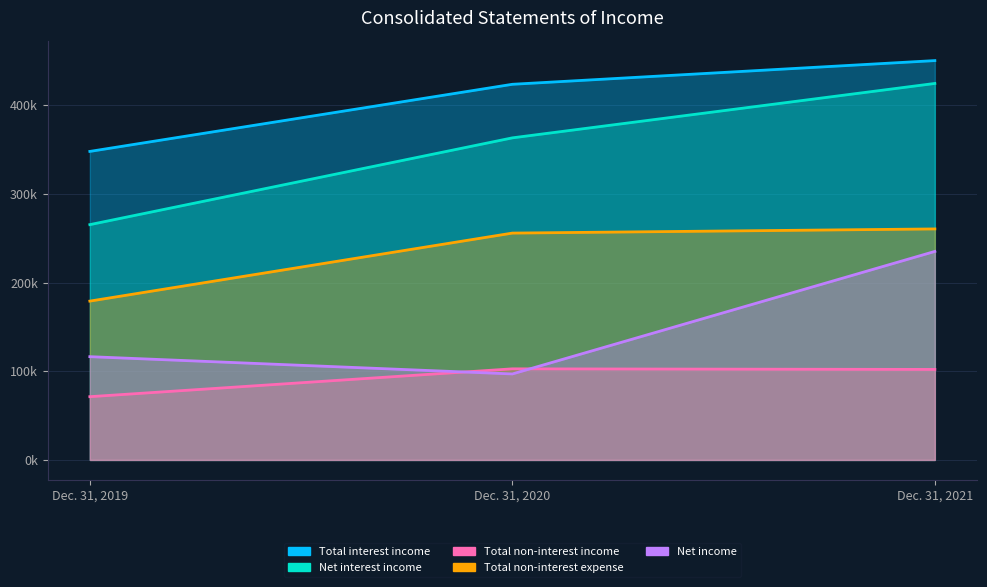

Is the value of Total interest income at Dec. 31, 2019 greater than the value of Total non-interest expense at Dec. 31, 2020?

Yes